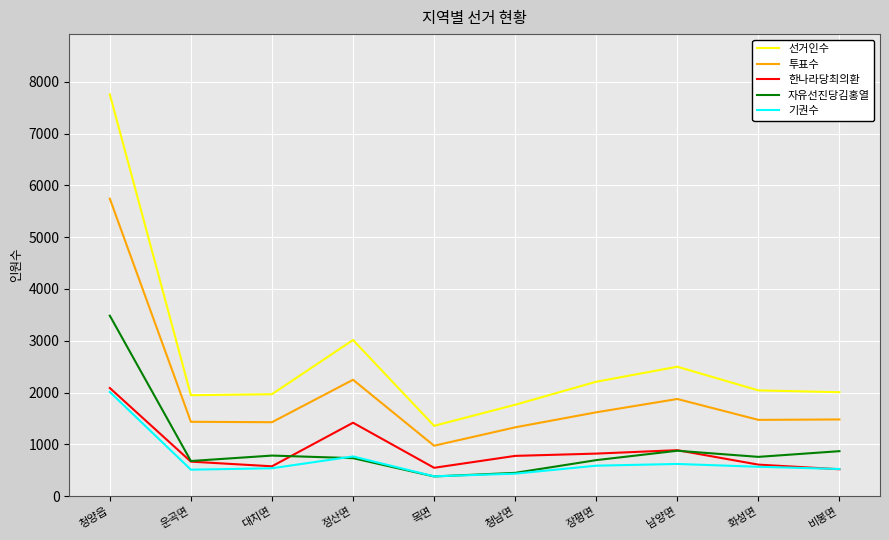

In 선거인수, how many points are lower than both neighbors (excluding endpoints)?

2